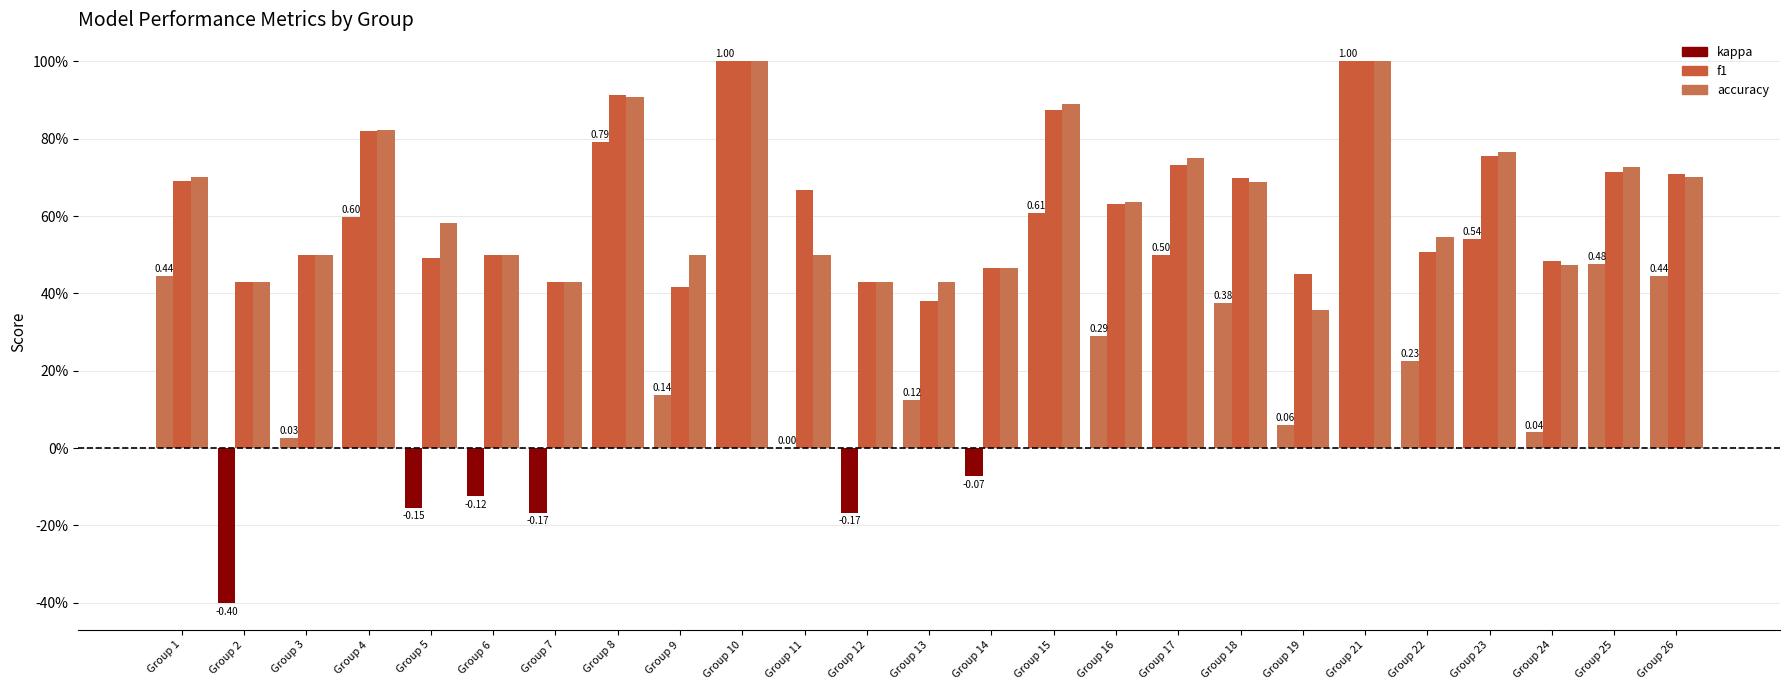

Does the chart contain stacked bars?

No